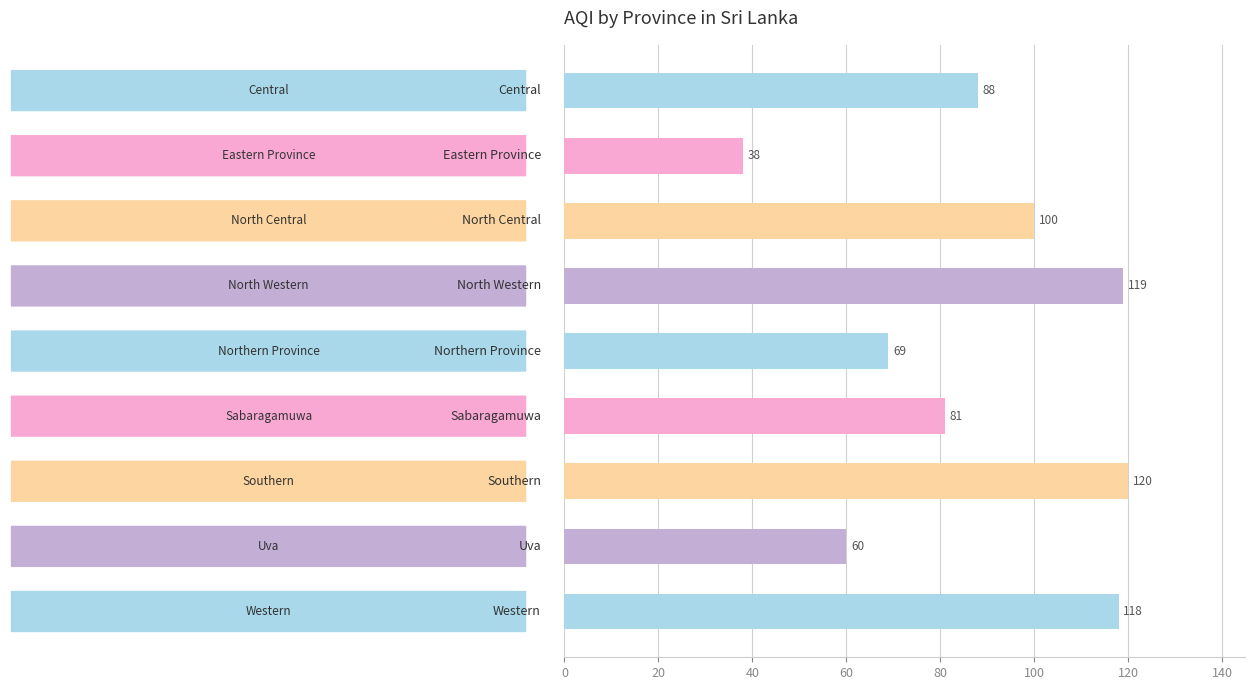

Reading bottom to top, transcribe all the data shown in this chart.

118	60	120	81	69	119	100	38	88